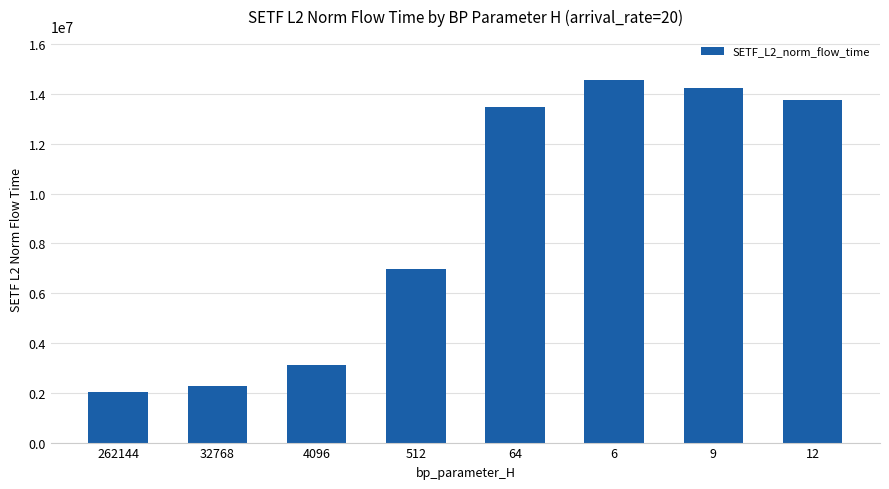

Is it true that the value at 512 is 4103801.8?

False